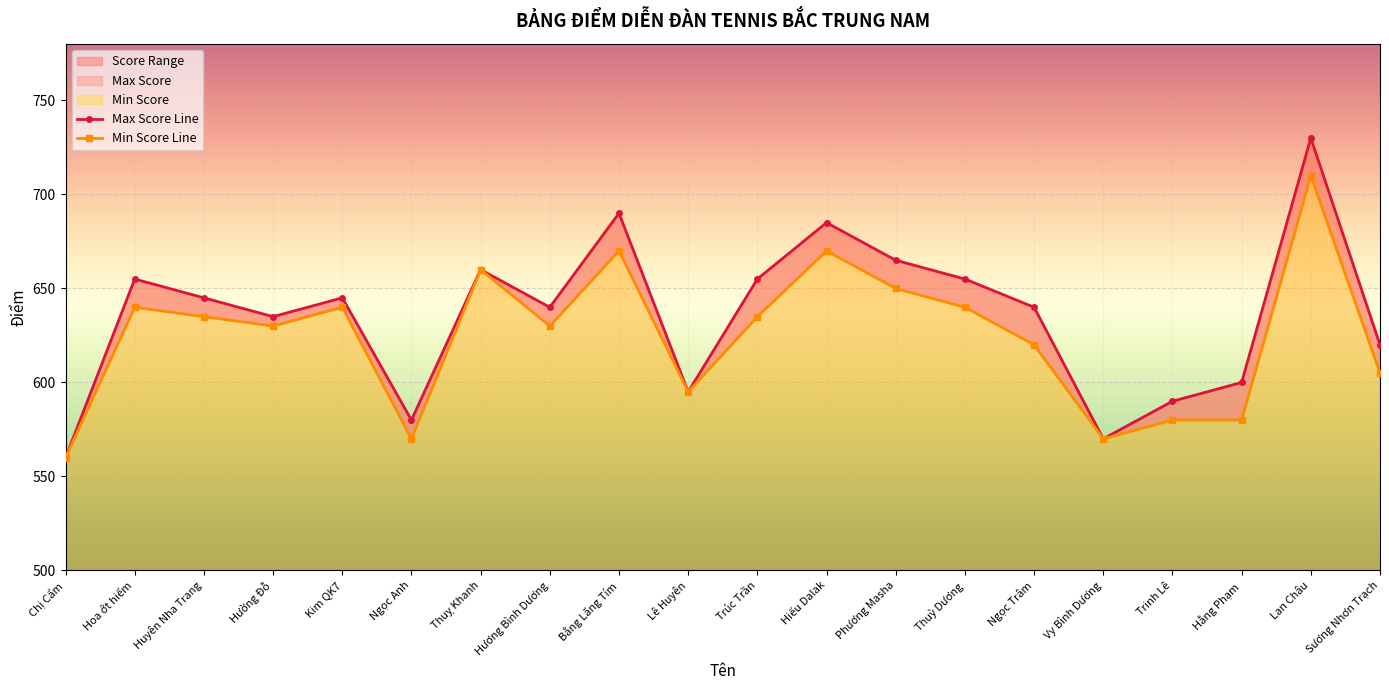

What is the sum of all Max Score values?

12715